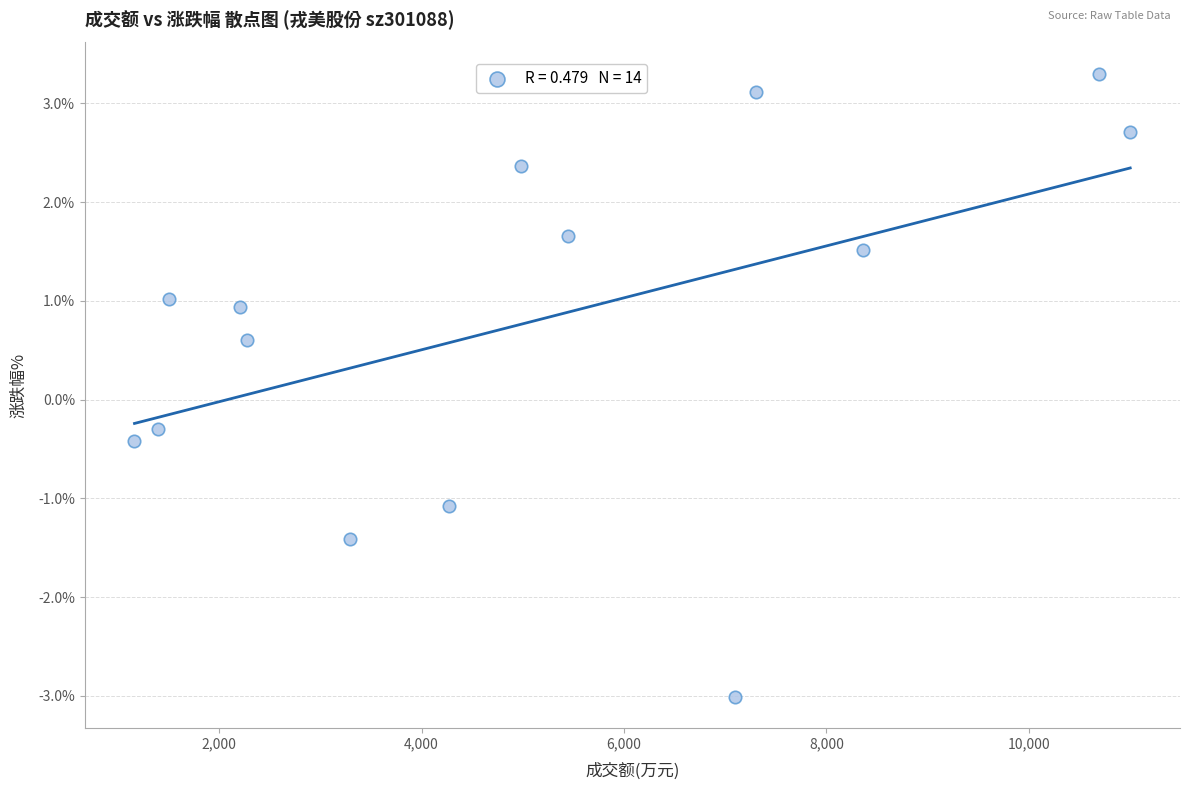

What Y value in the scatter plot is closest to 0?

-0.3